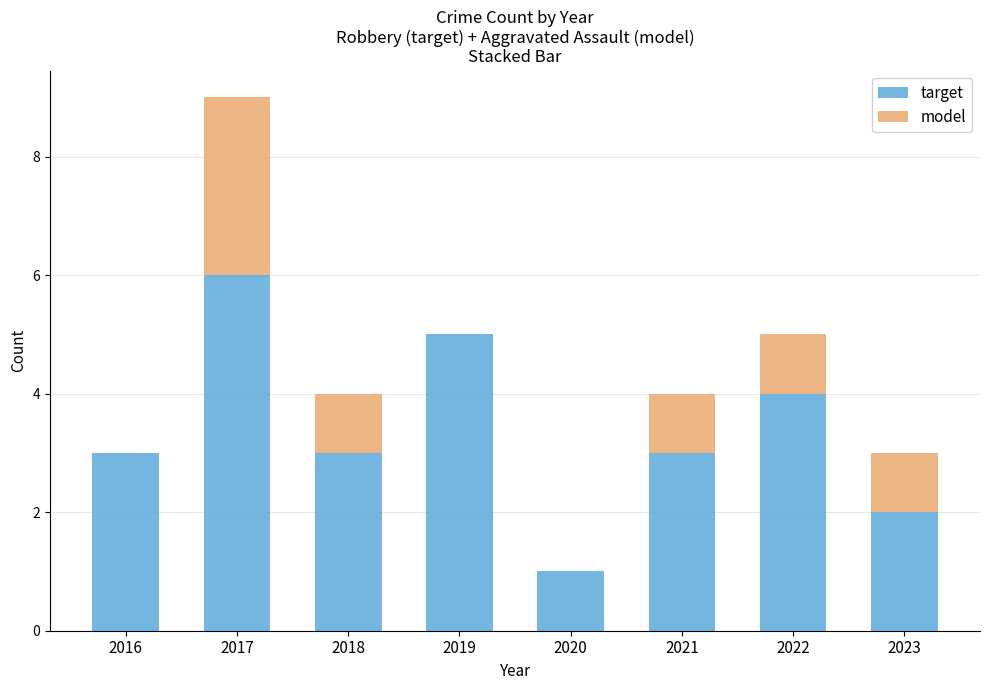

Is it true that target equals 4 at 2022?

True